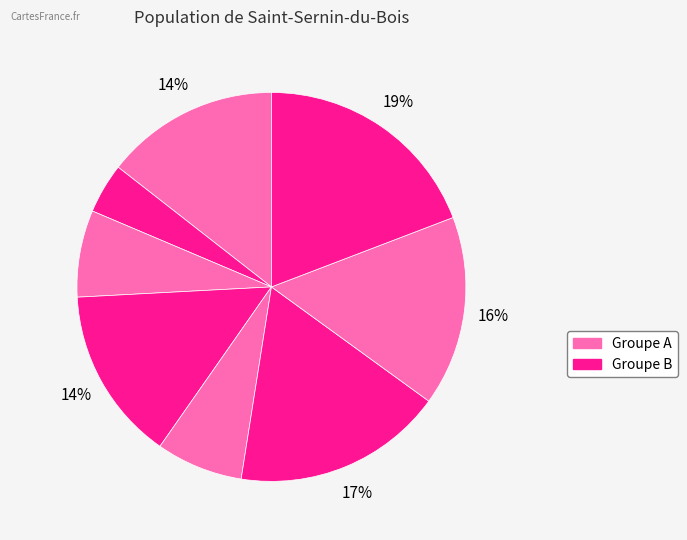

How many segments does this pie chart have?

8